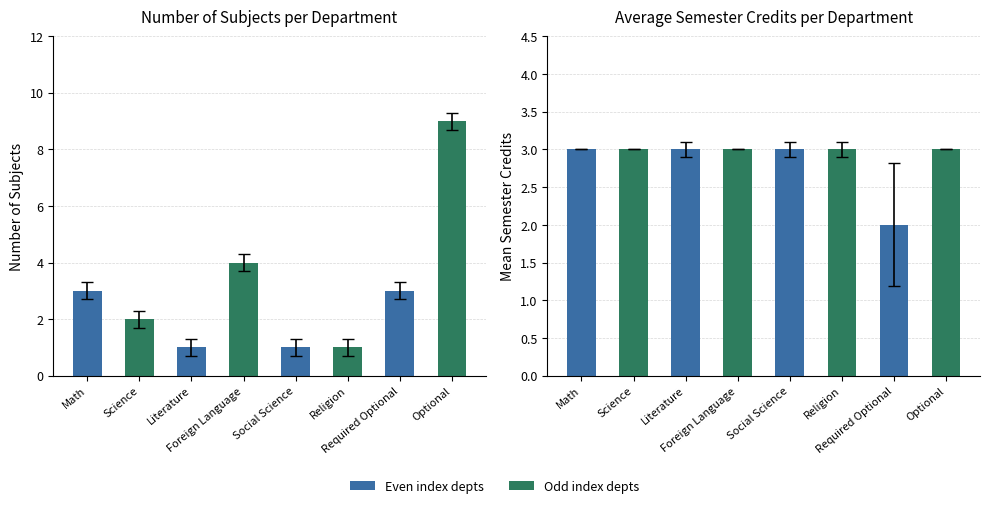

What is the sum of all Number of Subjects values?

24